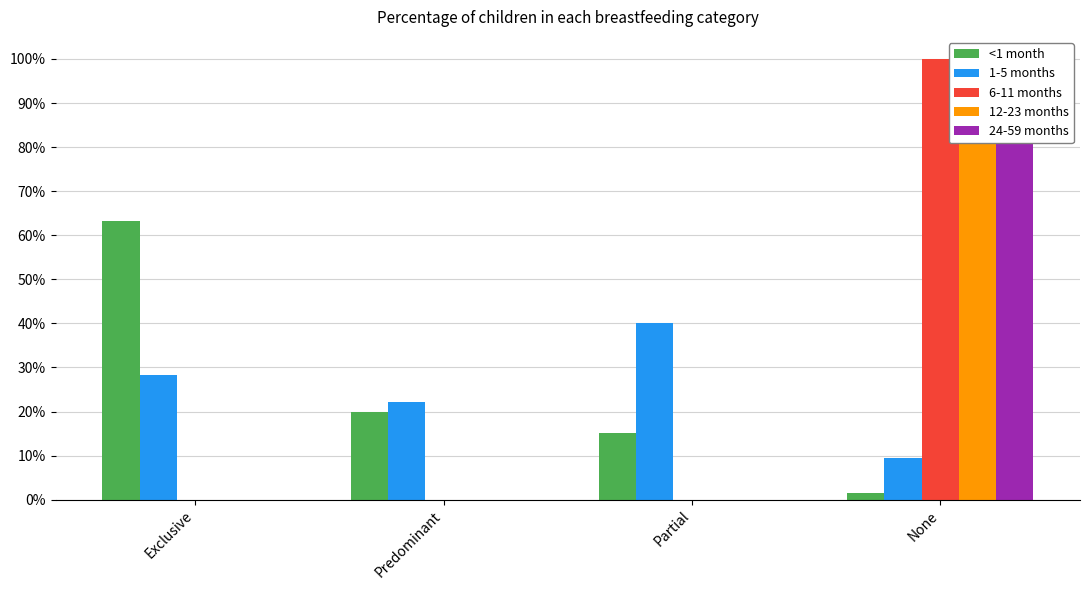

What is the label of the 1st bar from the left?

Exclusive